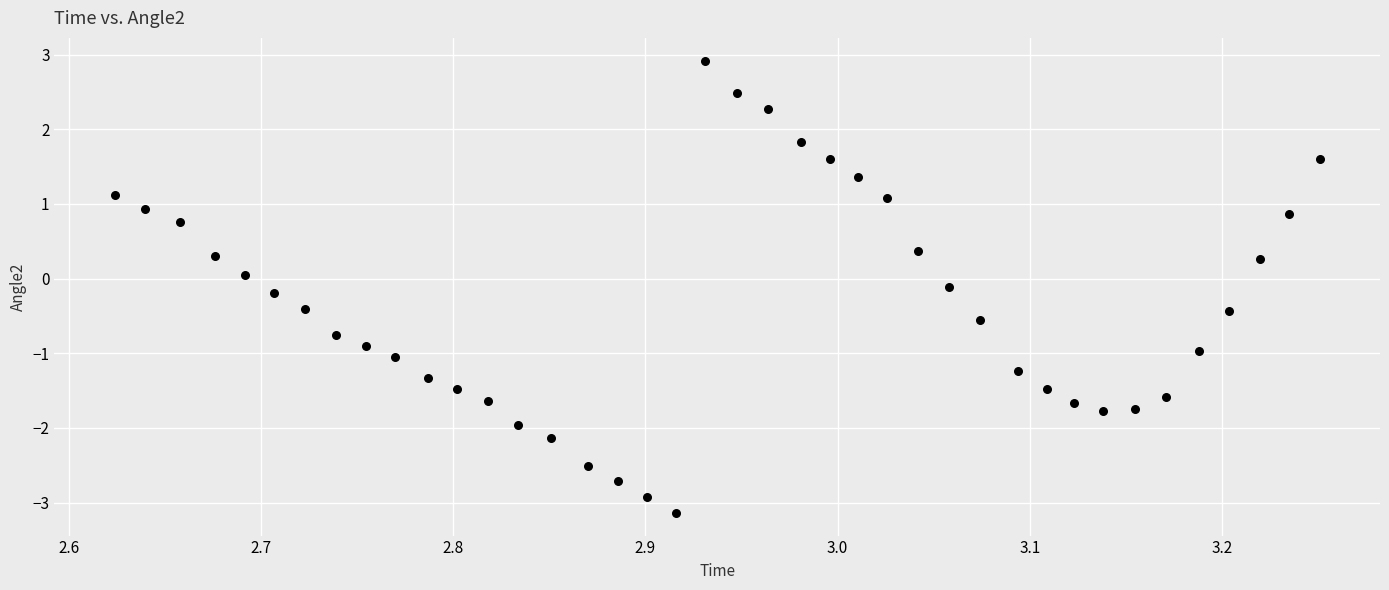

What is the range of Y values (max minus min)?

6.1